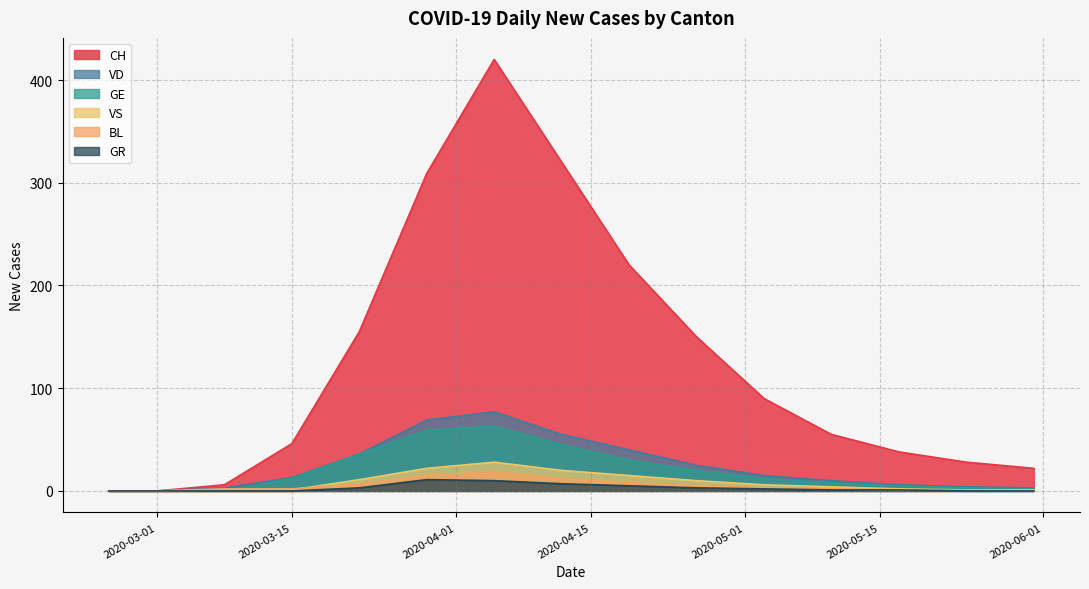

What is the sum of all VS values?

122